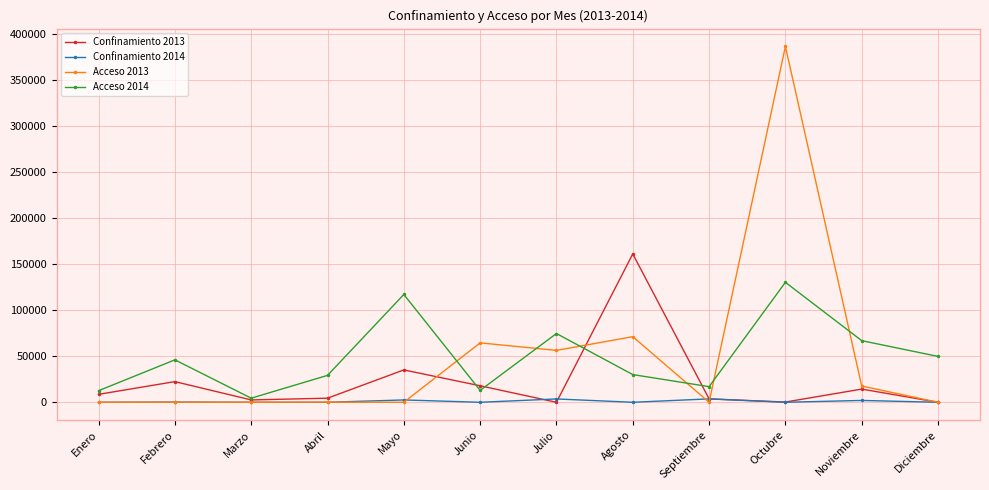

Which series has the largest range (max minus min)?

Acceso 2013